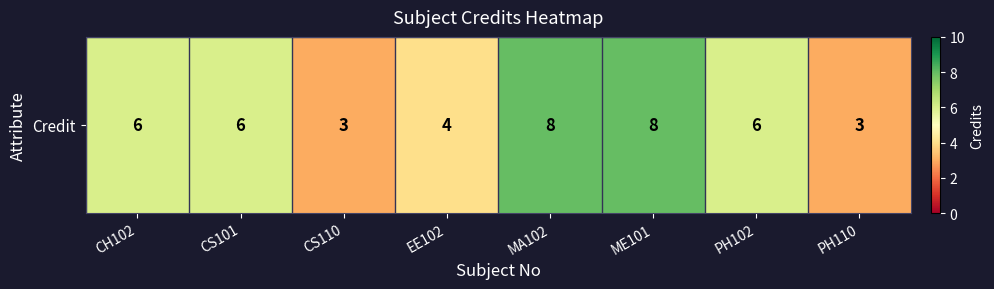

The chart shows a value of 3 at CH102. True or false?

False